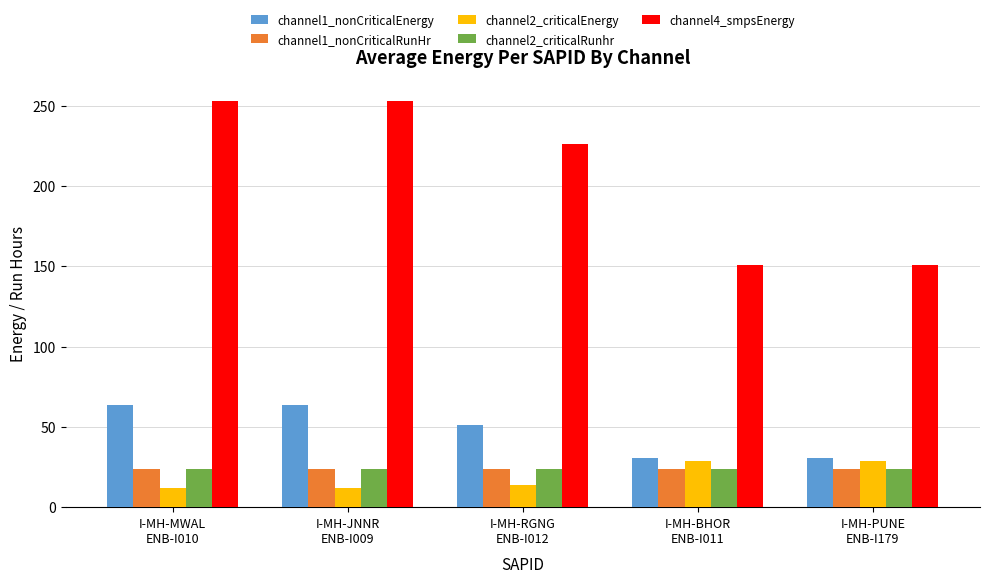

How many data points does each series have?

5